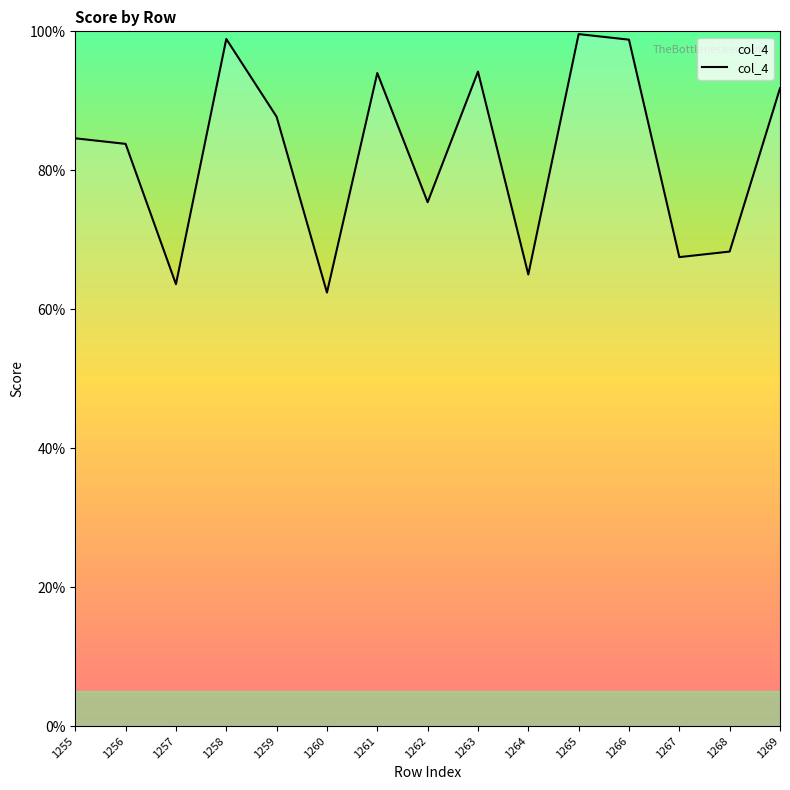

What is the greatest value displayed?

99.6